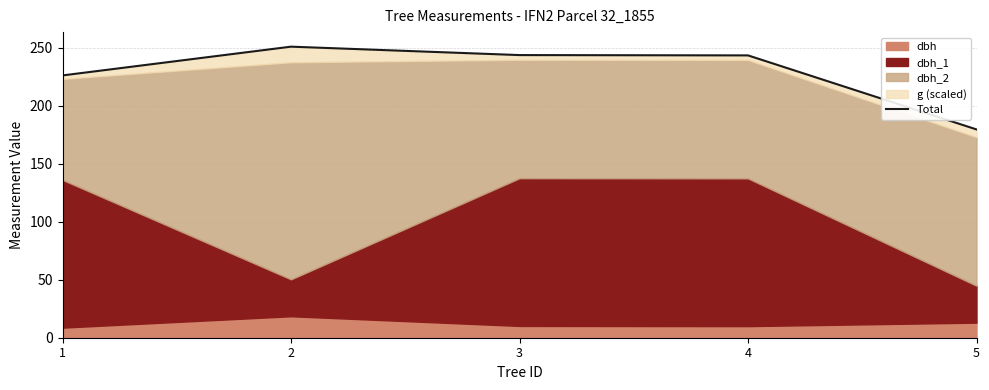

What is the smallest value displayed?

179.5